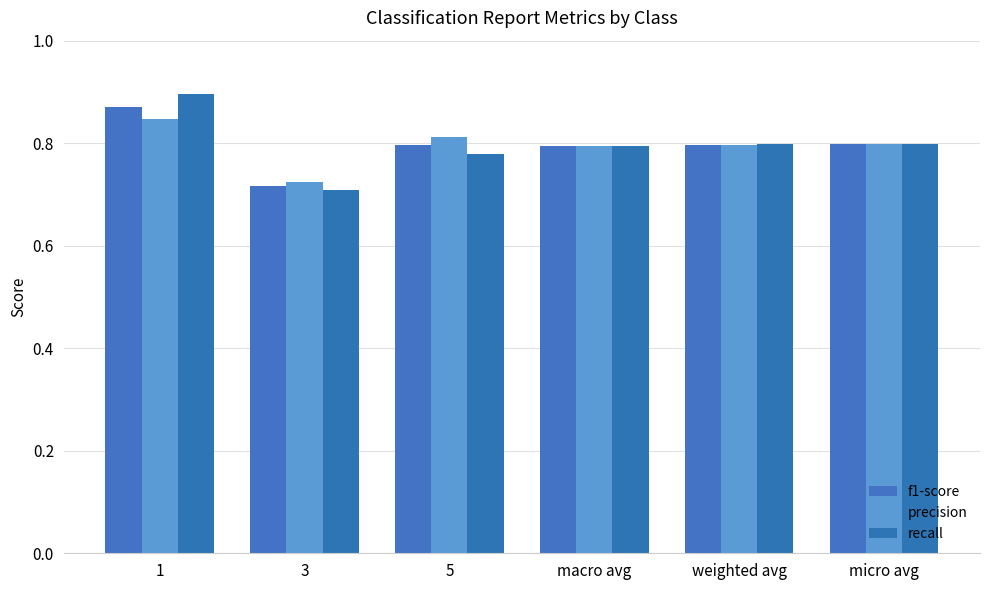

What position from the right is weighted avg?

2